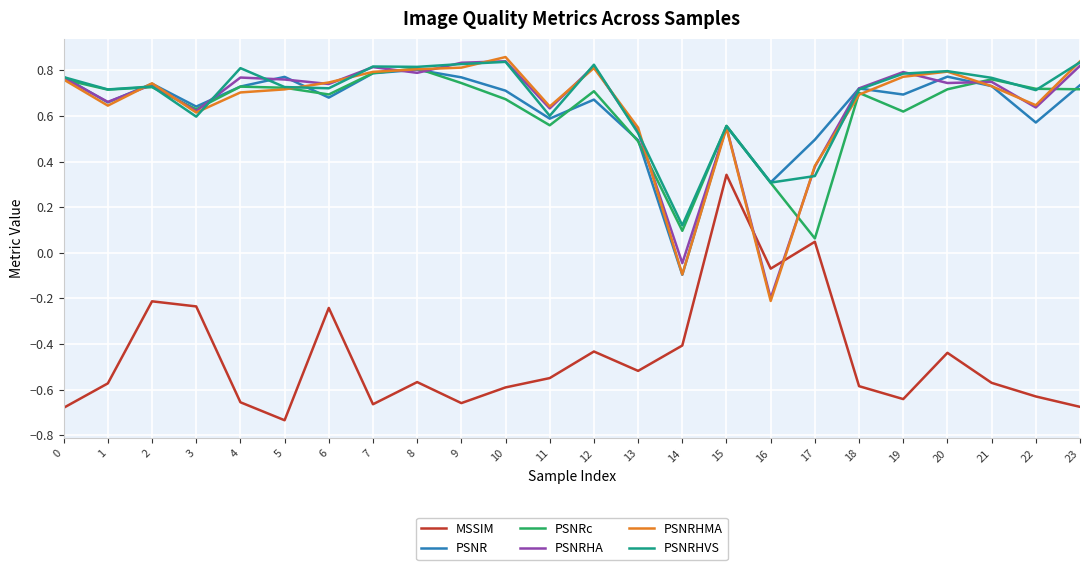

How many values in the PSNRHA series exceed 0?

22